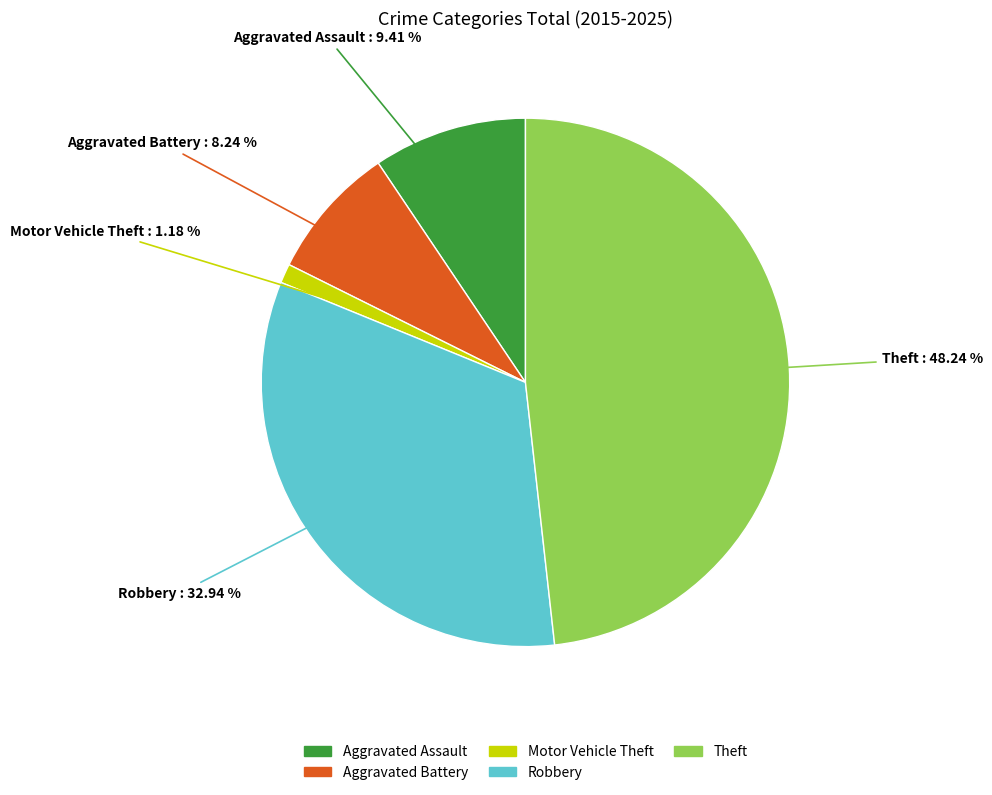

What is the ratio of the value at Theft to the value at Aggravated Assault?

5.1